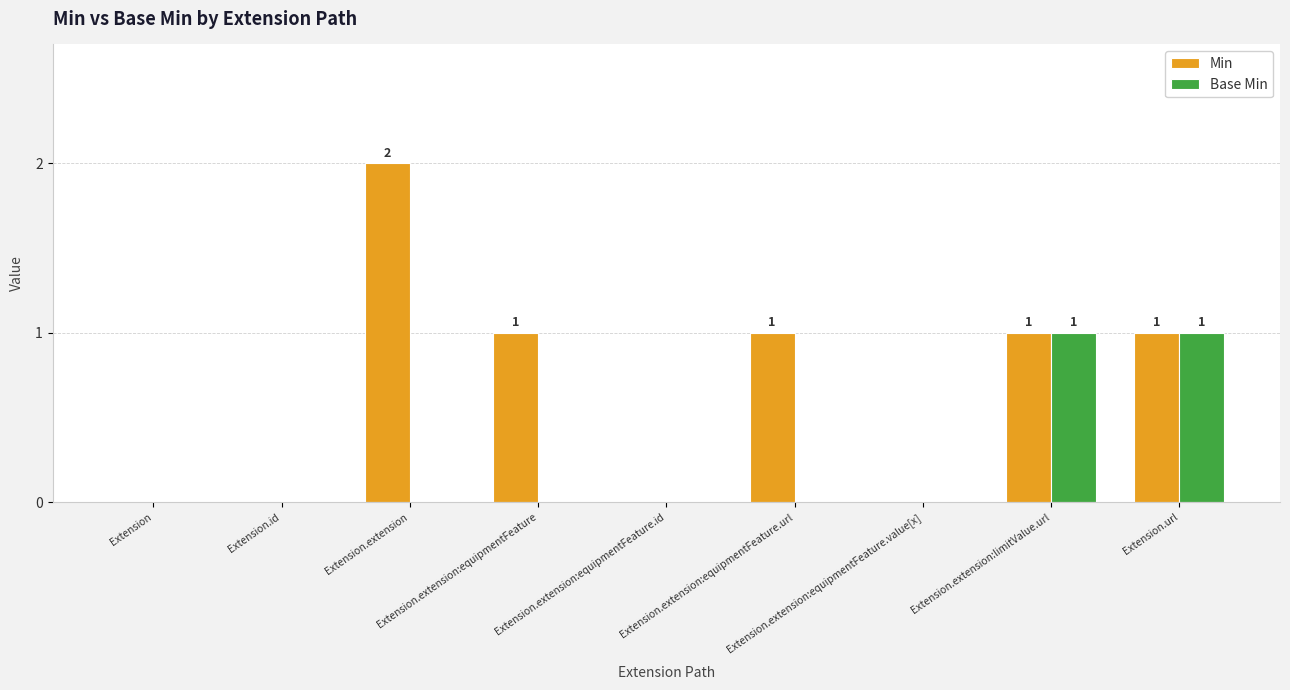

Reading left to right, extract all data points from this chart.

Min: 0	0	2	1	0	1	0	1	1
Base Min: 0	0	0	0	0	0	0	1	1